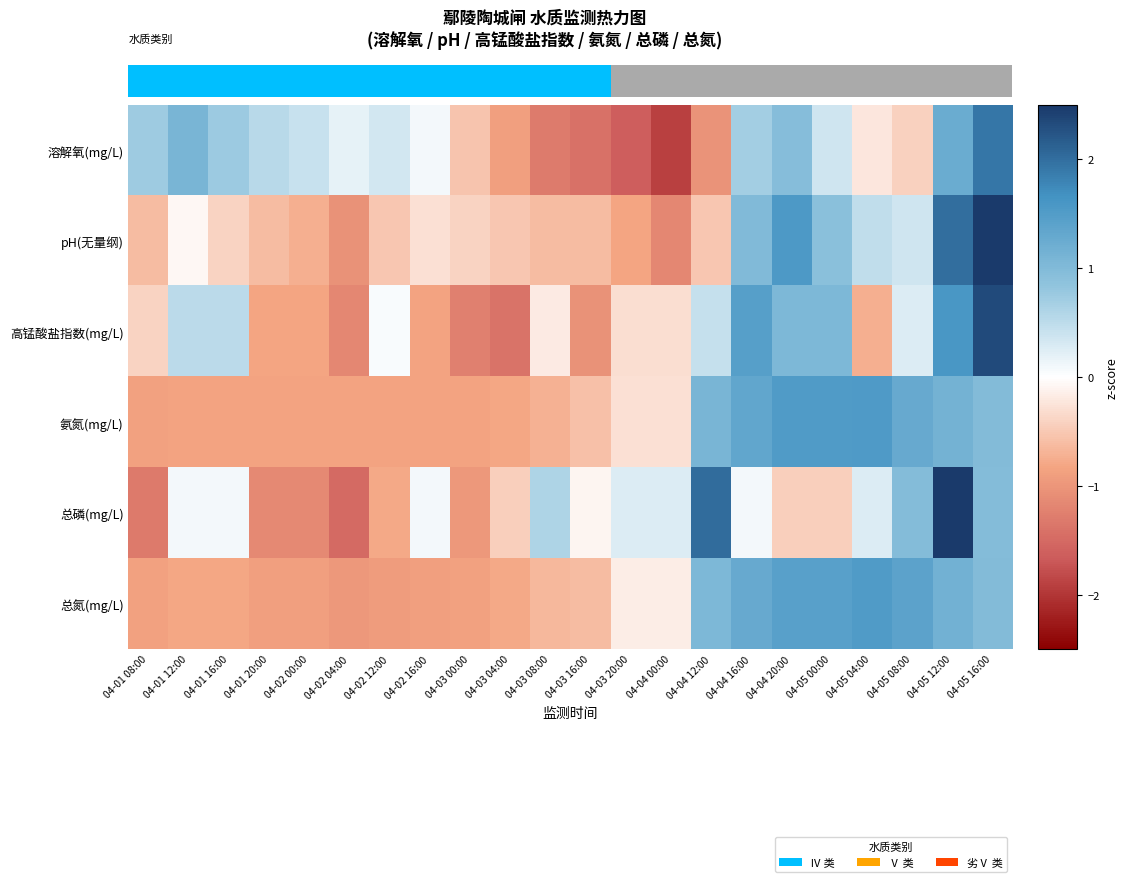

Which series changed the most between 04-02 04:00 and 04-03 08:00?

总磷(mg/L)